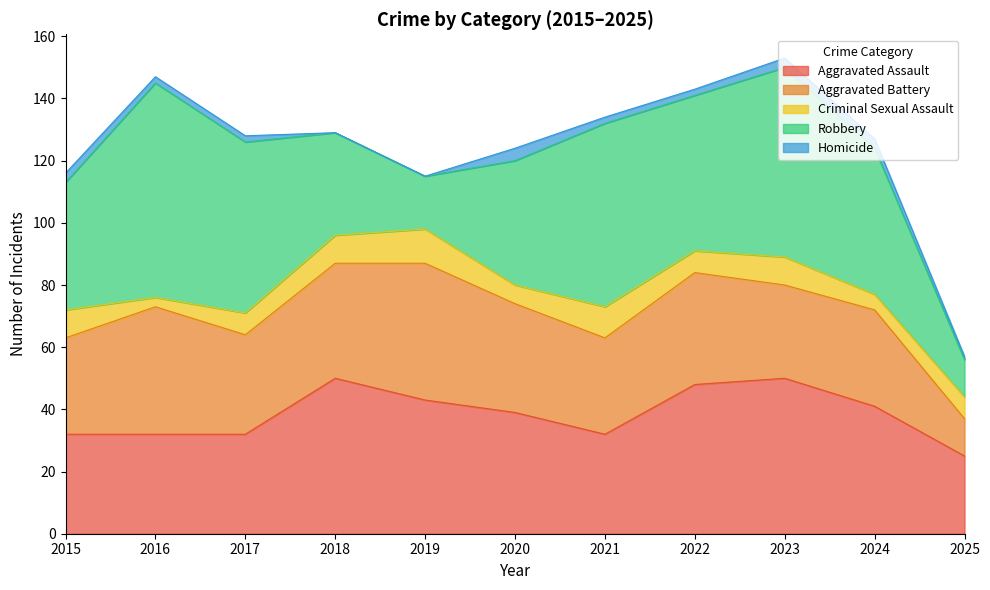

How many lines are shown in the chart?

5